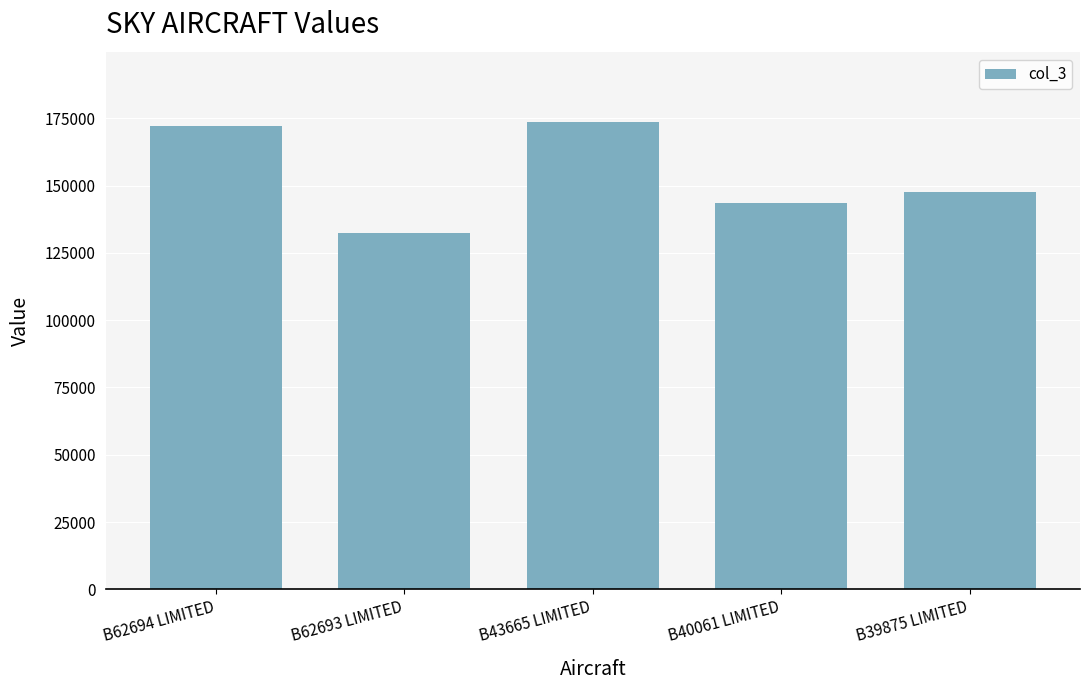

What is the greatest value displayed?

173456